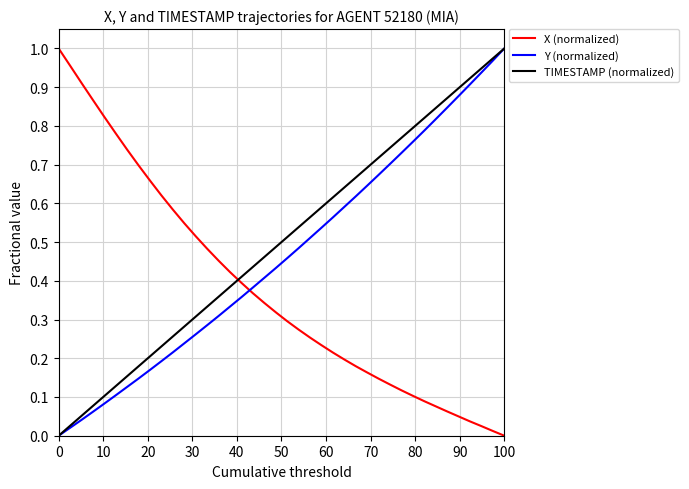

True or false: Y (normalized) has more than 0 points higher than both neighbors.

False